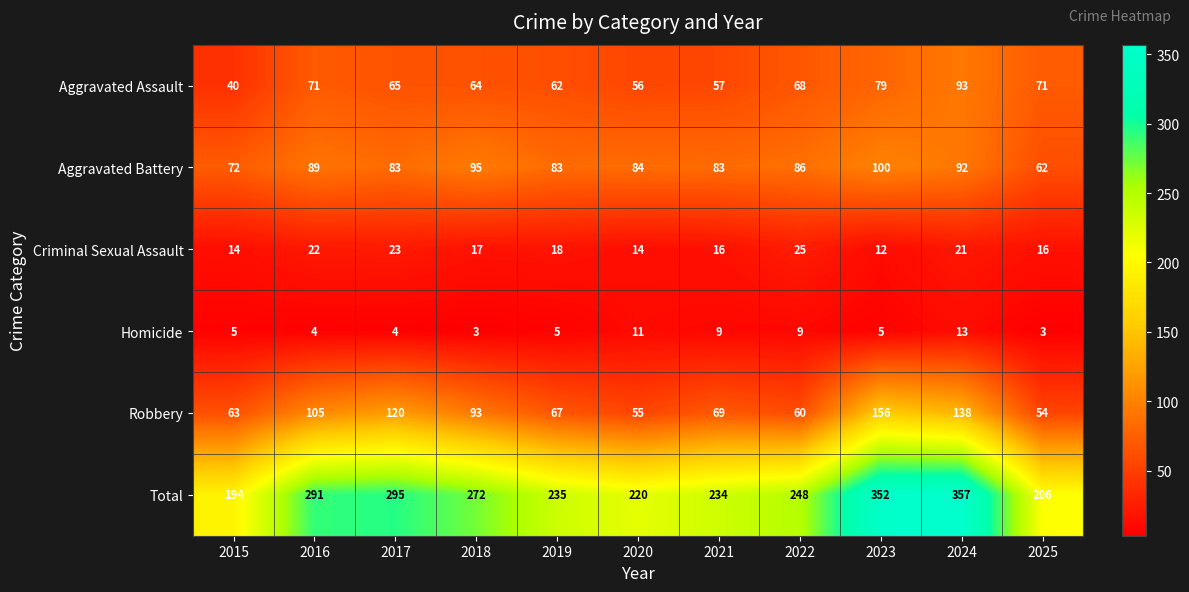

What is the sum of the Criminal Sexual Assault values at 2023 and 2015?

26